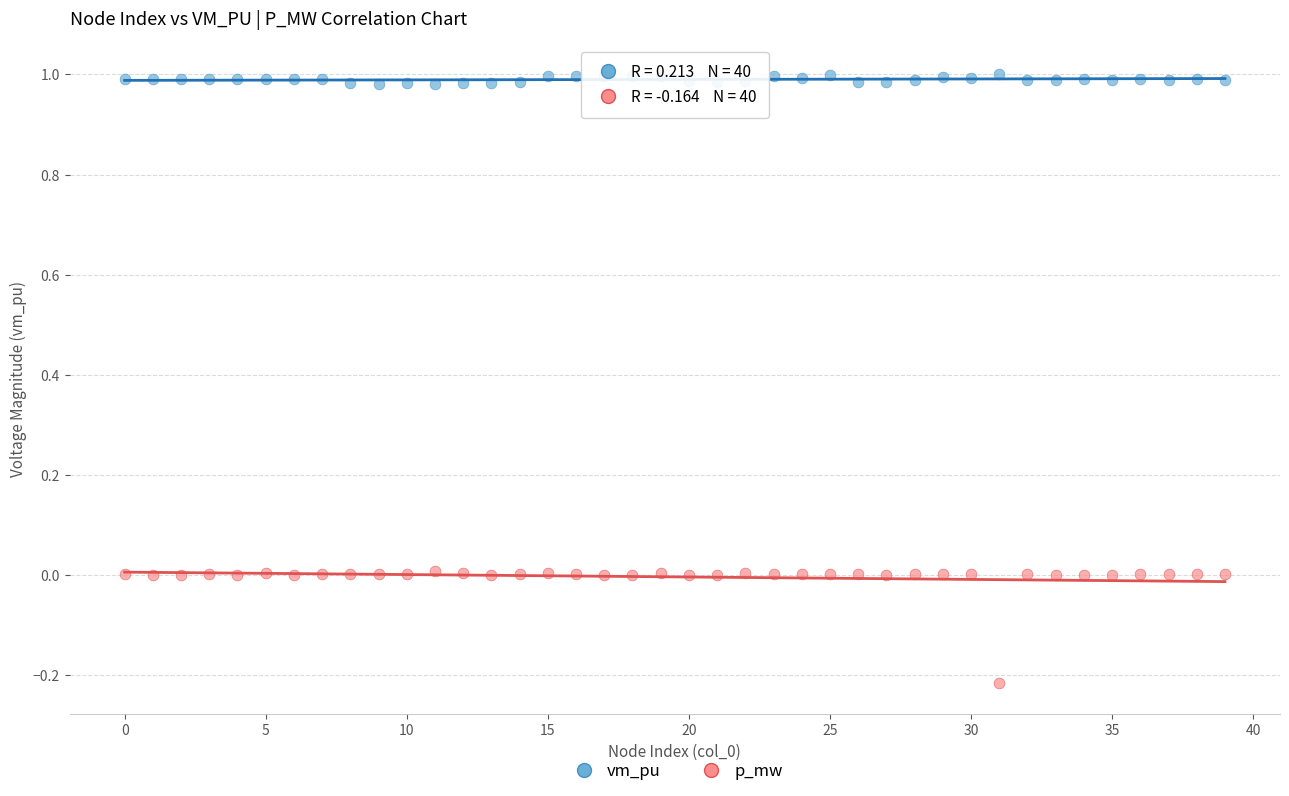

Across all data points, what is the range of Y values (max minus min)?

1.2